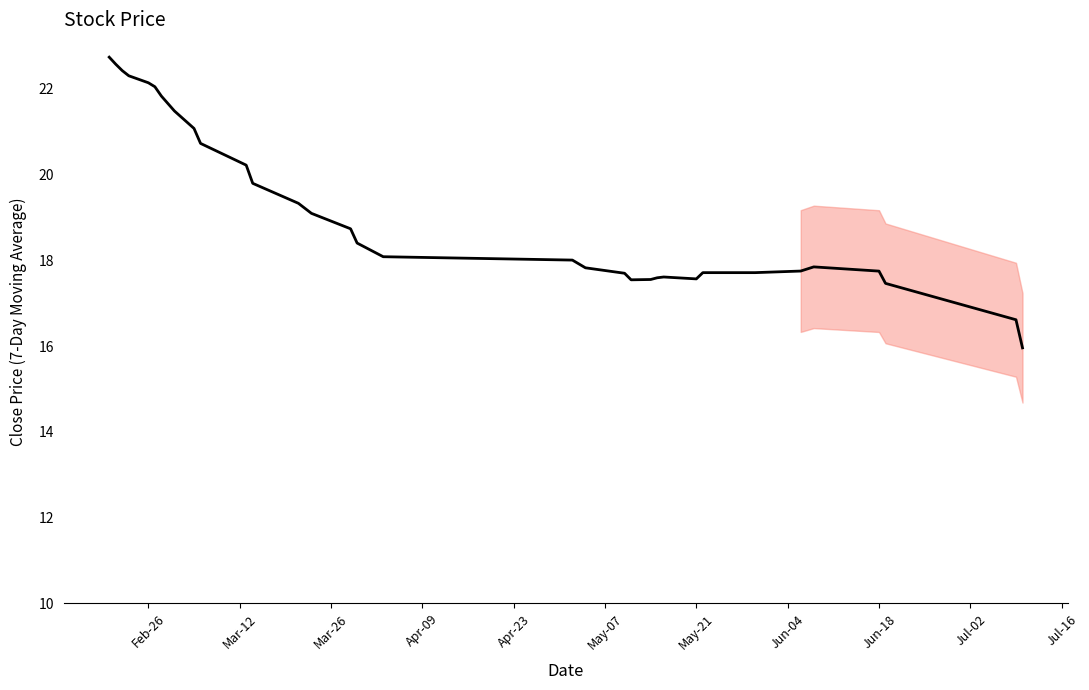

What is the difference between the maximum and minimum values?

6.8